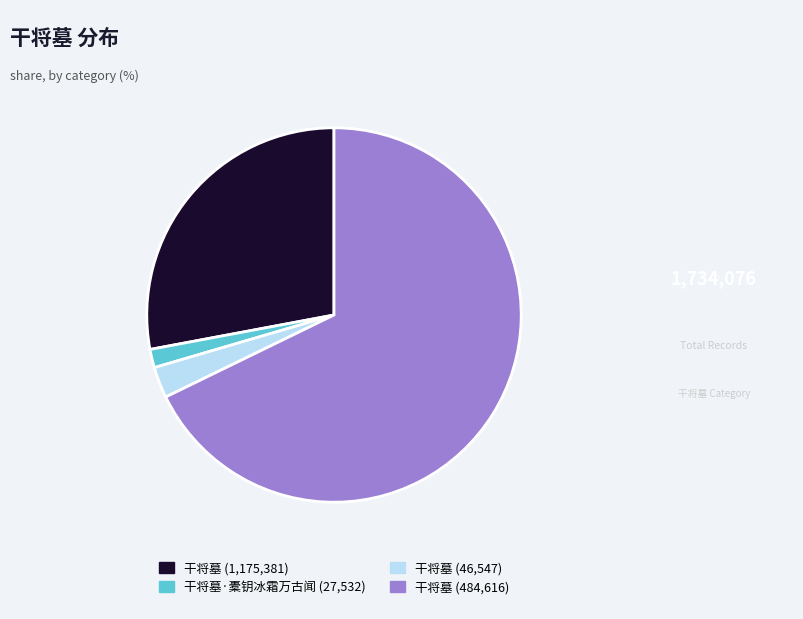

Is there any slice that represents more than half of the pie?

Yes